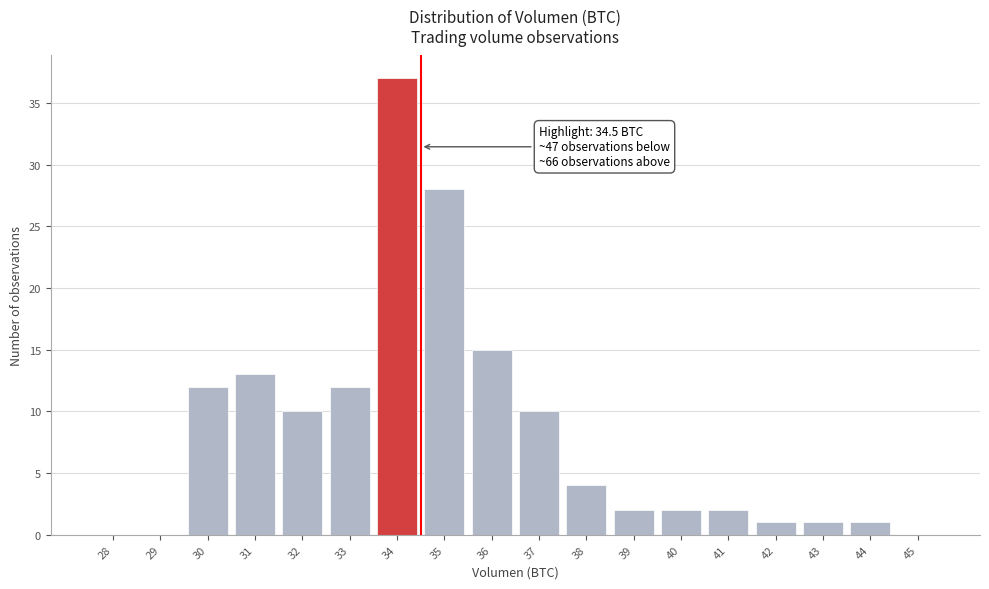

Reading right to left, extract all data points from this chart.

45=0	44=1	43=1	42=1	41=2	40=2	39=2	38=4	37=10	36=15	35=28	34=37	33=12	32=10	31=13	30=12	29=0	28=0